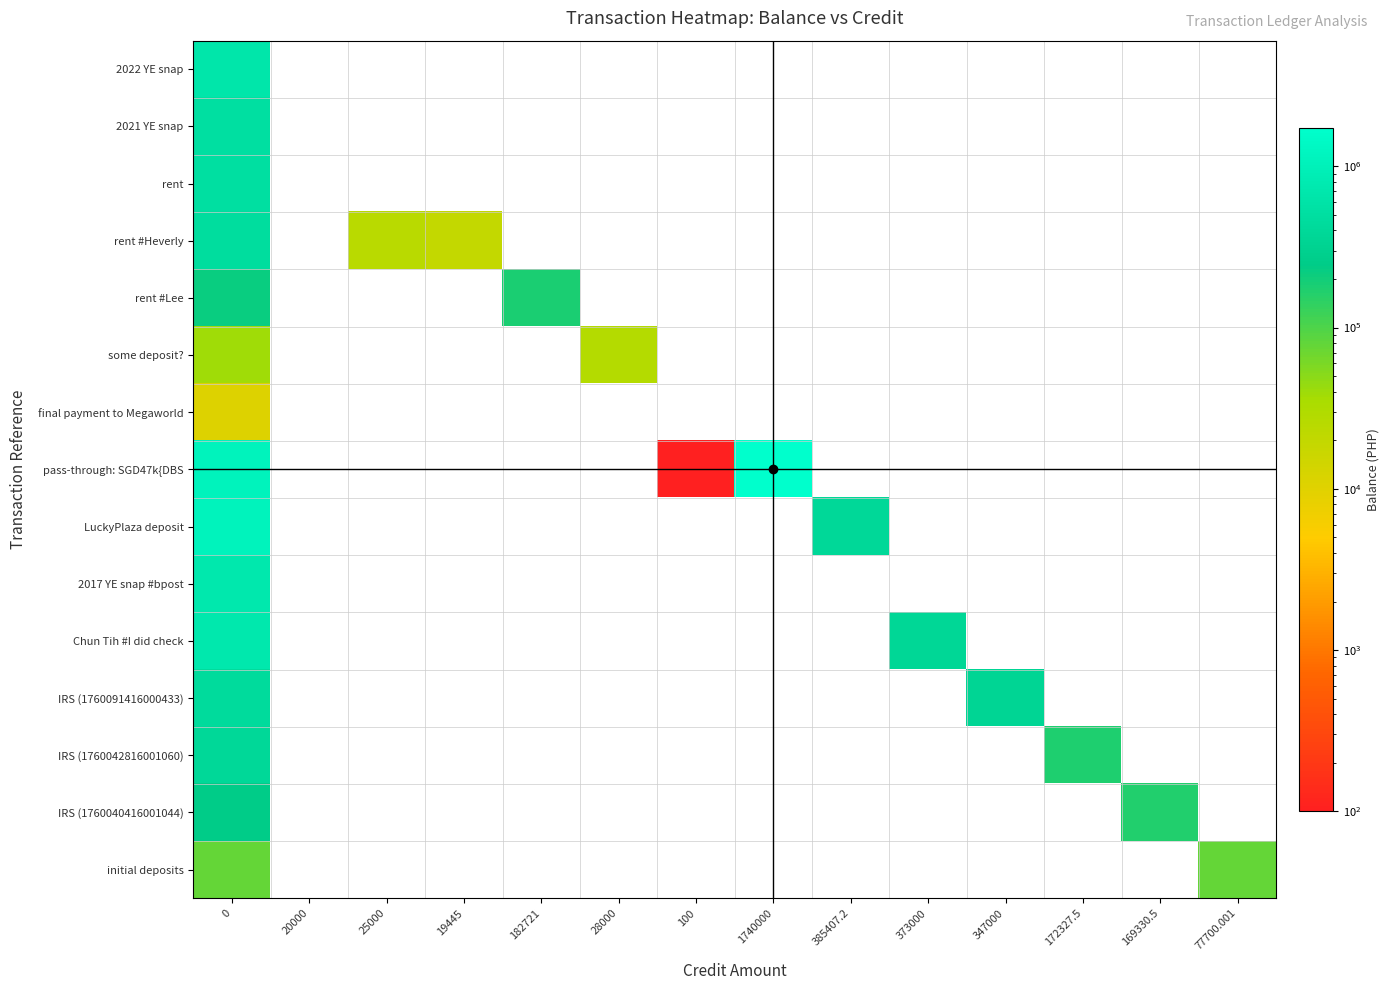

Reading left to right, transcribe all the data shown in this chart.

2022 YE snap: 0=645812.7	20000=0.0	25000=0.0	19445=0.0	182721=0.0	28000=0.0	100=0.0	1740000=0.0	385407.2=0.0	373000=0.0	347000=0.0	172327.5=0.0	169330.5=0.0	77700.001=0.0
2021 YE snap: 0=505987.7	20000=0.0	25000=0.0	19445=0.0	182721=0.0	28000=0.0	100=0.0	1740000=0.0	385407.2=0.0	373000=0.0	347000=0.0	172327.5=0.0	169330.5=0.0	77700.001=0.0
rent: 0=505987.7	20000=0.0	25000=0.0	19445=0.0	182721=0.0	28000=0.0	100=0.0	1740000=0.0	385407.2=0.0	373000=0.0	347000=0.0	172327.5=0.0	169330.5=0.0	77700.001=0.0
rent #Heverly: 0=465987.7	20000=0.0	25000=25000.0	19445=19445.0	182721=0.0	28000=0.0	100=0.0	1740000=0.0	385407.2=0.0	373000=0.0	347000=0.0	172327.5=0.0	169330.5=0.0	77700.001=0.0
rent #Lee: 0=221542.7	20000=0.0	25000=0.0	19445=0.0	182721=182721.0	28000=0.0	100=0.0	1740000=0.0	385407.2=0.0	373000=0.0	347000=0.0	172327.5=0.0	169330.5=0.0	77700.001=0.0
some deposit?: 0=38821.7	20000=0.0	25000=0.0	19445=0.0	182721=0.0	28000=28000.0	100=0.0	1740000=0.0	385407.2=0.0	373000=0.0	347000=0.0	172327.5=0.0	169330.5=0.0	77700.001=0.0
final payment to Megaworld: 0=10821.7	20000=0.0	25000=0.0	19445=0.0	182721=0.0	28000=0.0	100=0.0	1740000=0.0	385407.2=0.0	373000=0.0	347000=0.0	172327.5=0.0	169330.5=0.0	77700.001=0.0
pass-through: SGD47k{DBS: 0=1090821.7	20000=0.0	25000=0.0	19445=0.0	182721=0.0	28000=0.0	100=100.0	1740000=1740000.0	385407.2=0.0	373000=0.0	347000=0.0	172327.5=0.0	169330.5=0.0	77700.001=0.0
LuckyPlaza deposit: 0=1090721.7	20000=0.0	25000=0.0	19445=0.0	182721=0.0	28000=0.0	100=0.0	1740000=0.0	385407.2=385407.2	373000=0.0	347000=0.0	172327.5=0.0	169330.5=0.0	77700.001=0.0
2017 YE snap #bpost: 0=705314.5	20000=0.0	25000=0.0	19445=0.0	182721=0.0	28000=0.0	100=0.0	1740000=0.0	385407.2=0.0	373000=0.0	347000=0.0	172327.5=0.0	169330.5=0.0	77700.001=0.0
Chun Tih #I did check: 0=705314.5	20000=0.0	25000=0.0	19445=0.0	182721=0.0	28000=0.0	100=0.0	1740000=0.0	385407.2=0.0	373000=373000.0	347000=0.0	172327.5=0.0	169330.5=0.0	77700.001=0.0
IRS (1760091416000433): 0=432314.5	20000=0.0	25000=0.0	19445=0.0	182721=0.0	28000=0.0	100=0.0	1740000=0.0	385407.2=0.0	373000=0.0	347000=347000.0	172327.5=0.0	169330.5=0.0	77700.001=0.0
IRS (1760042816001060): 0=379389.5	20000=0.0	25000=0.0	19445=0.0	182721=0.0	28000=0.0	100=0.0	1740000=0.0	385407.2=0.0	373000=0.0	347000=0.0	172327.5=172327.5	169330.5=0.0	77700.001=0.0
IRS (1760040416001044): 0=247062.0	20000=0.0	25000=0.0	19445=0.0	182721=0.0	28000=0.0	100=0.0	1740000=0.0	385407.2=0.0	373000=0.0	347000=0.0	172327.5=0.0	169330.5=169330.5	77700.001=0.0
initial deposits: 0=77731.5	20000=0.0	25000=0.0	19445=0.0	182721=0.0	28000=0.0	100=0.0	1740000=0.0	385407.2=0.0	373000=0.0	347000=0.0	172327.5=0.0	169330.5=0.0	77700.001=77700.0